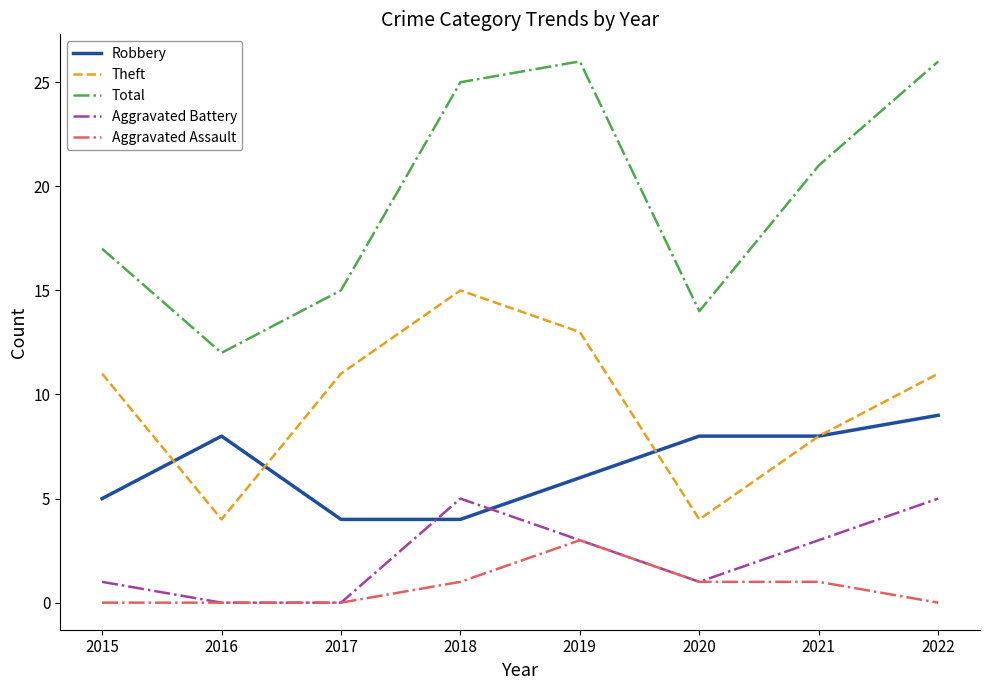

Reading left to right, list all the values displayed in this chart.

Robbery: 2015=5	2016=8	2017=4	2018=4	2019=6	2020=8	2021=8	2022=9
Theft: 2015=11	2016=4	2017=11	2018=15	2019=13	2020=4	2021=8	2022=11
Total: 2015=17	2016=12	2017=15	2018=25	2019=26	2020=14	2021=21	2022=26
Aggravated Battery: 2015=1	2016=0	2017=0	2018=5	2019=3	2020=1	2021=3	2022=5
Aggravated Assault: 2015=0	2016=0	2017=0	2018=1	2019=3	2020=1	2021=1	2022=0